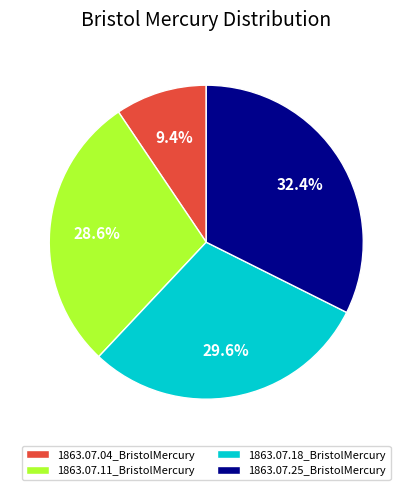

To the nearest percent, what percentage of the pie is 1863.07.11_BristolMercury?

29%